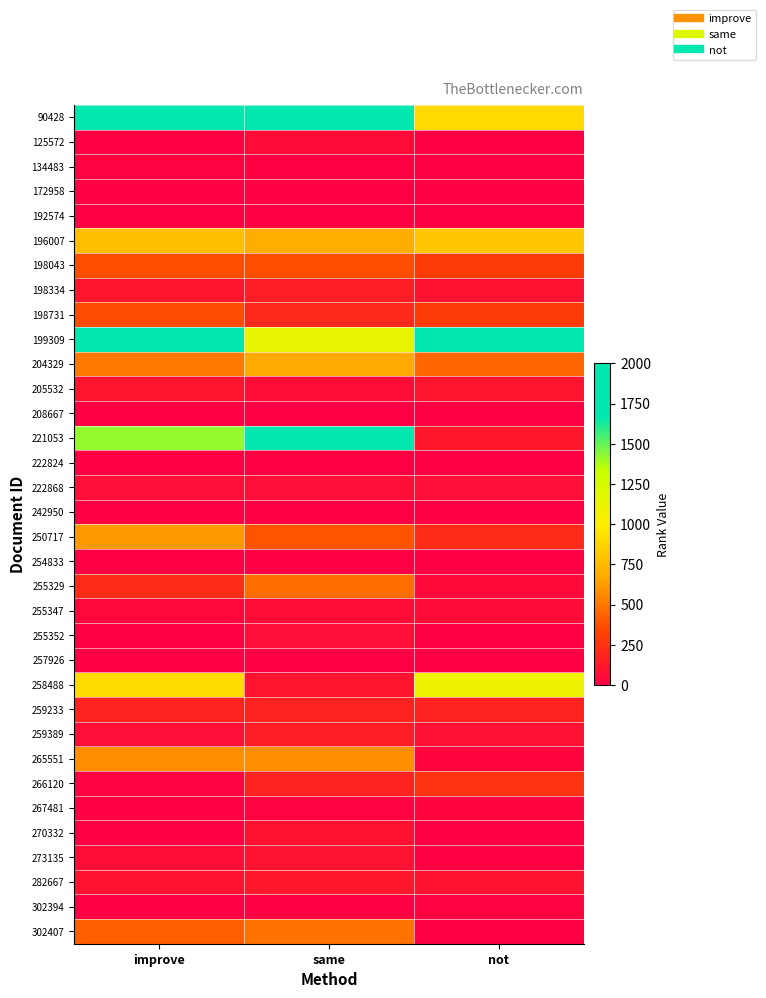

What is the smallest value displayed?

1